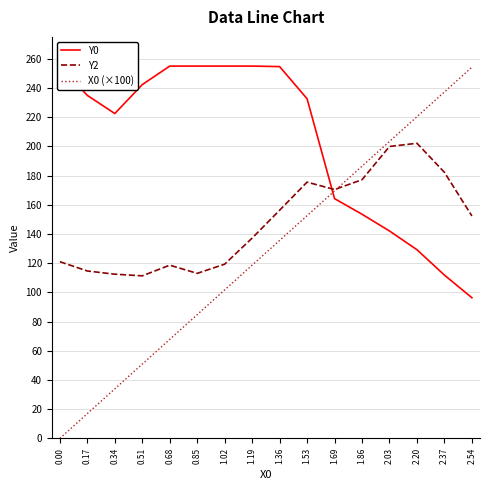

At 0.85, list the series in order from largest to smallest.

Y0, Y2, X0 (×100)